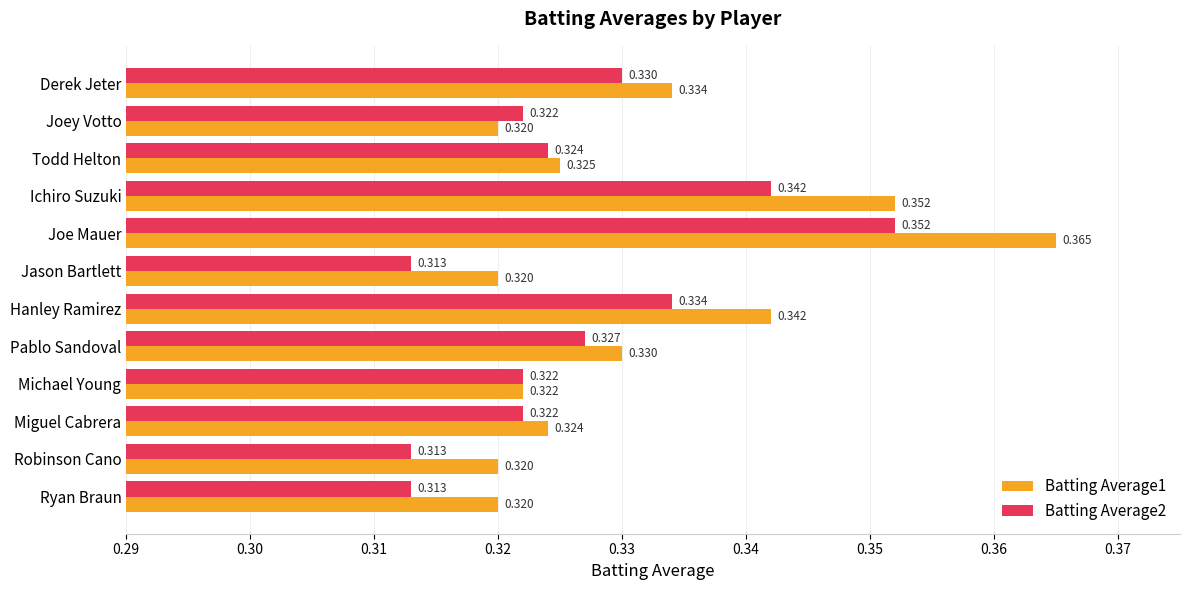

How many Batting Average1 values are between 0 and 1?

12